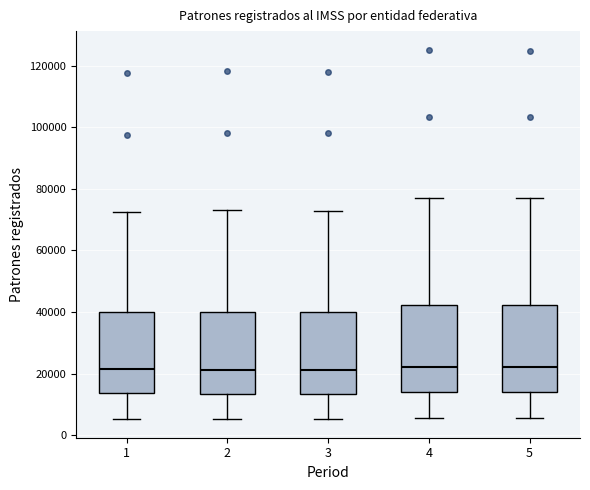

Reading left to right, transcribe this box plot: for each box, give where its median line is, the range the box spans, and where its two whiskers end, as read against the y-axis. The values are not printed on the chart, so give them approximately, as read against the axis.

1: median 22000, box 14000 to 40000, whiskers 6000 to 72000
2: median 22000, box 14000 to 40000, whiskers 6000 to 72000
3: median 22000, box 14000 to 40000, whiskers 6000 to 72000
4: median 22000, box 14000 to 42000, whiskers 6000 to 78000
5: median 22000, box 14000 to 42000, whiskers 6000 to 78000